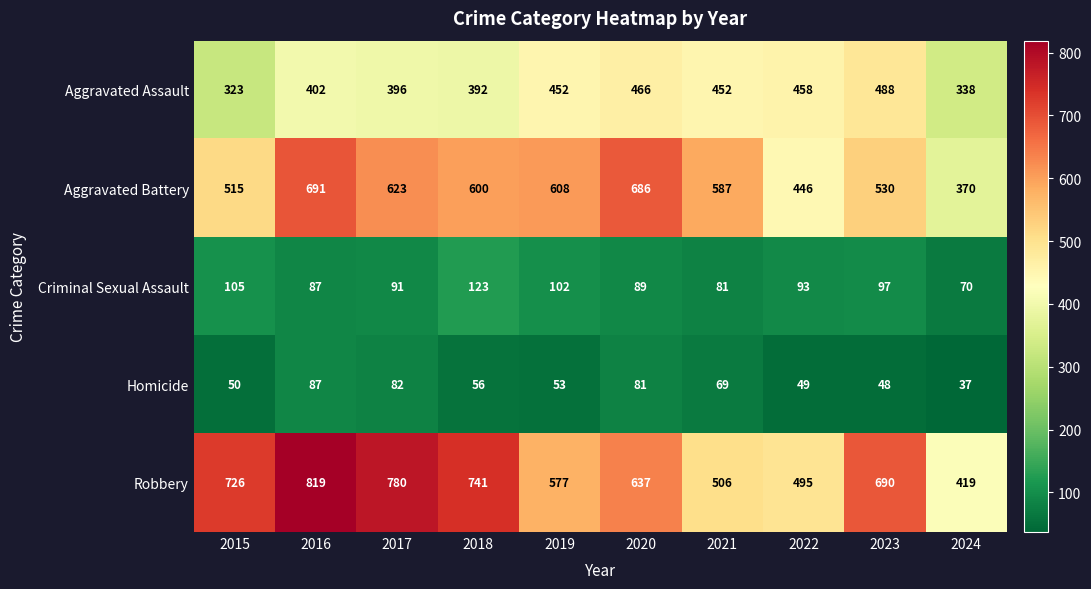

List the series in order of their peak value, lowest first.

Homicide, Criminal Sexual Assault, Aggravated Assault, Aggravated Battery, Robbery